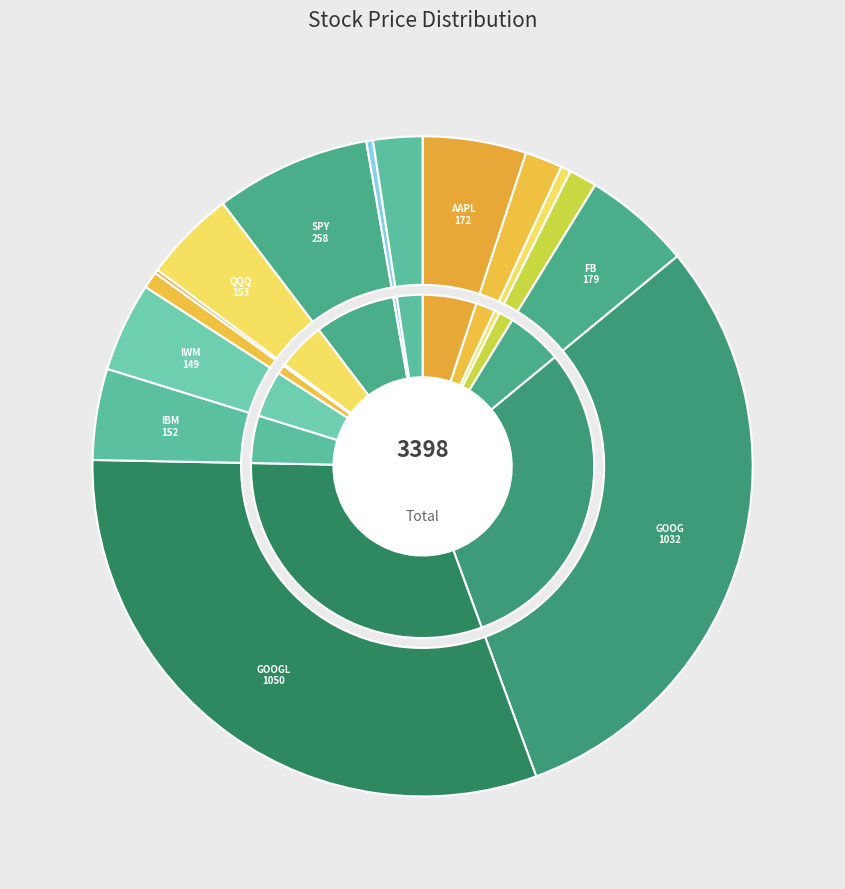

To the nearest percent, what is the difference between the largest and smallest slice percentages?

31%